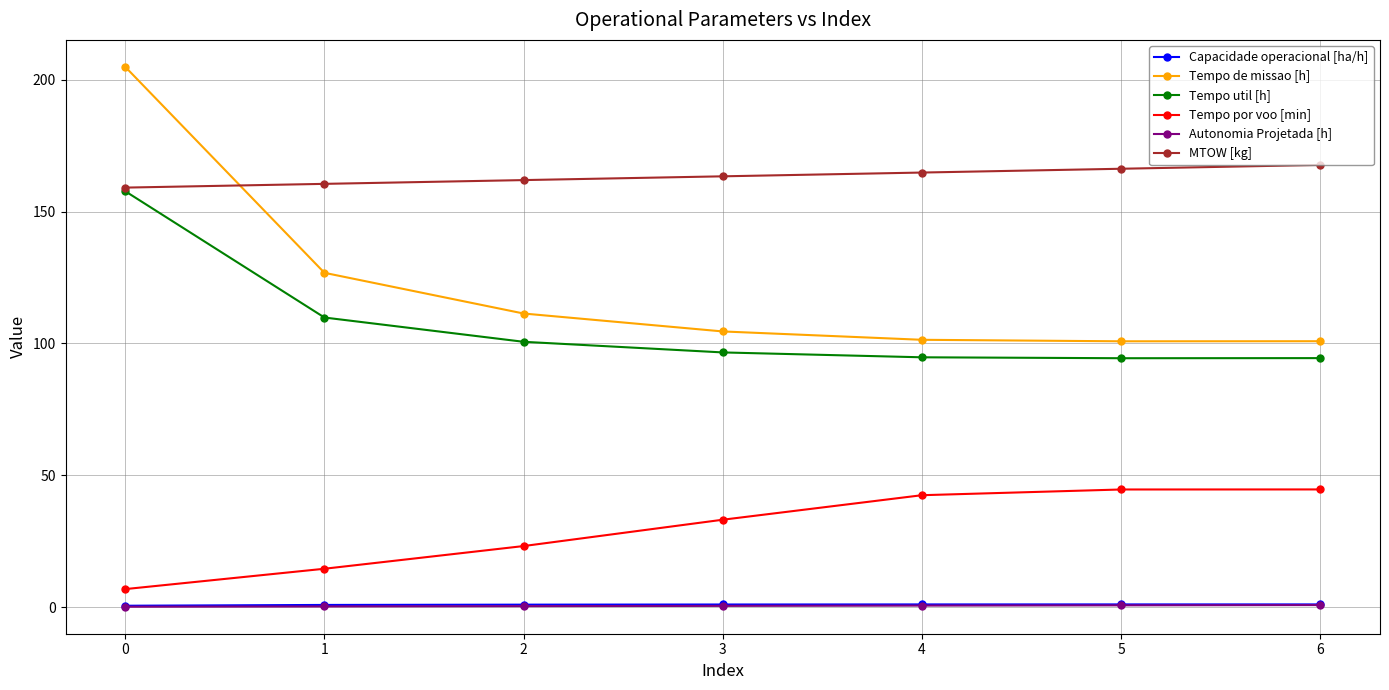

What is the average value of the Capacidade operacional [ha/h] series?

0.9